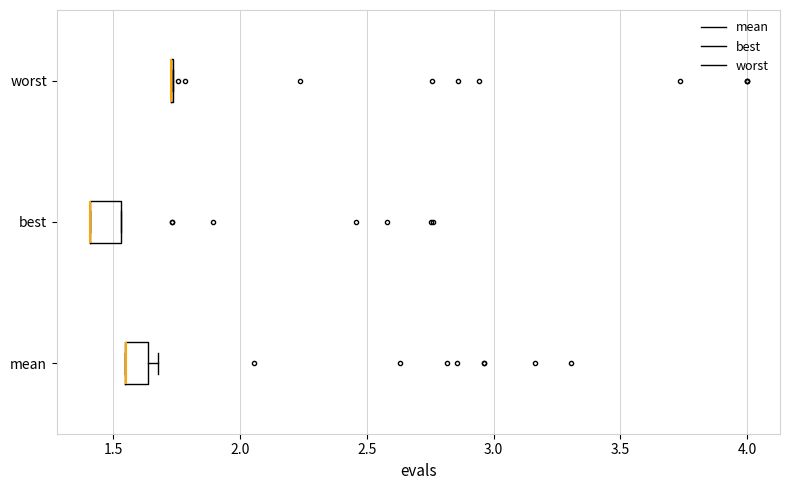

Where is the left edge of the box for mean on the x-axis? The values are not printed on the chart, so give them approximately, as read against the axis.

1.55